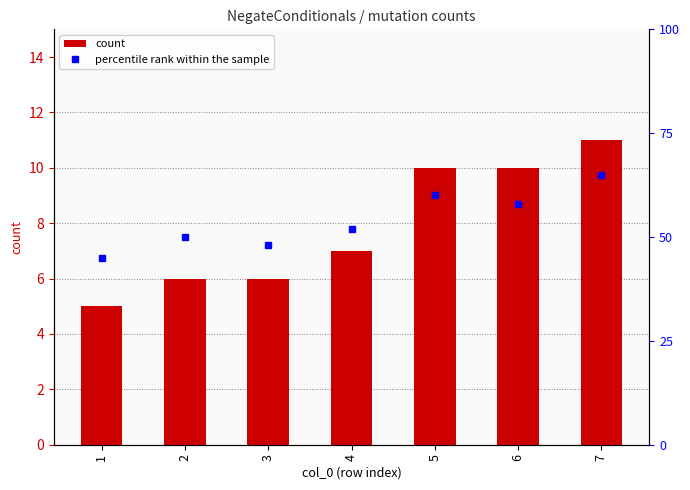

Are the bars horizontal?

No